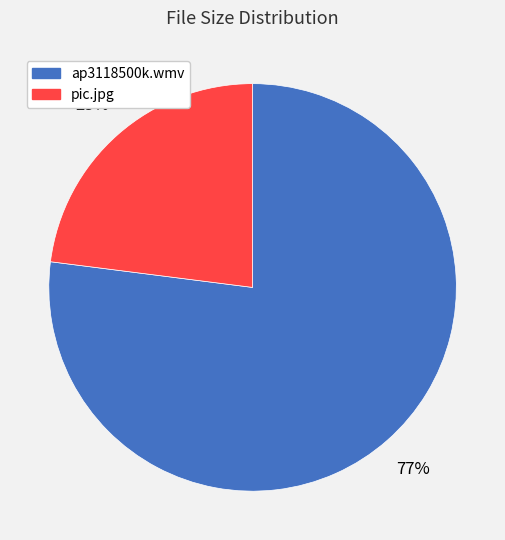

Which category has the biggest portion of the pie?

ap3118500k.wmv